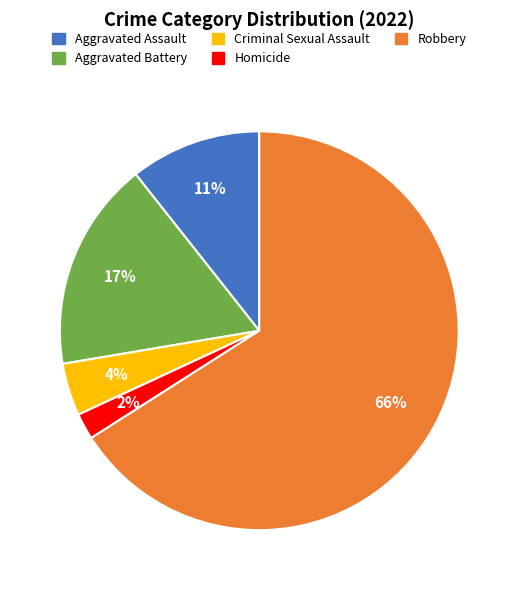

The Aggravated Battery slice represents 17% of the pie. True or false?

True